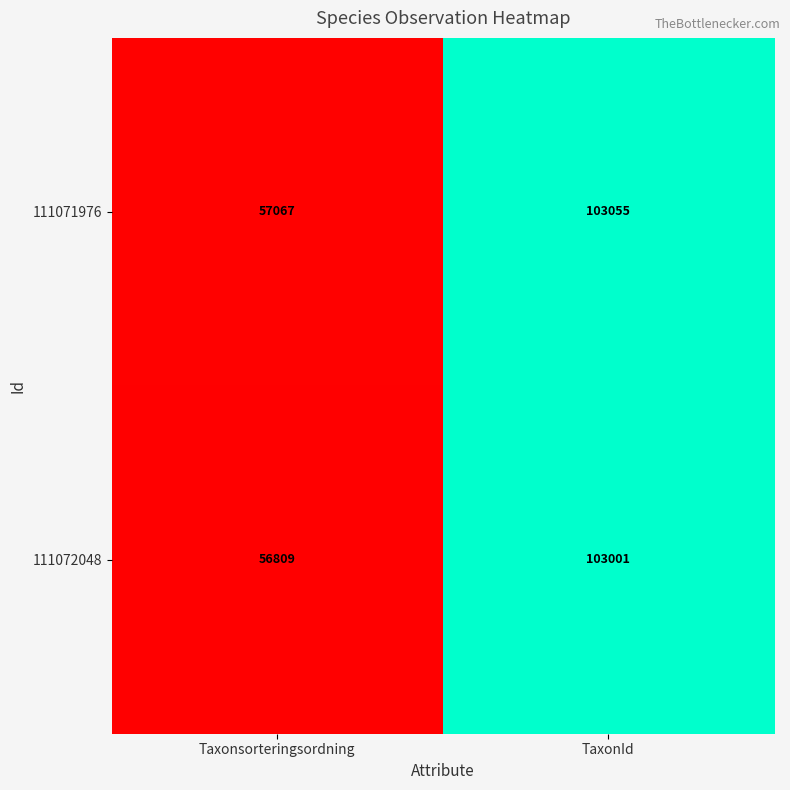

List the series in order of their overall mean, highest first.

111071976, 111072048